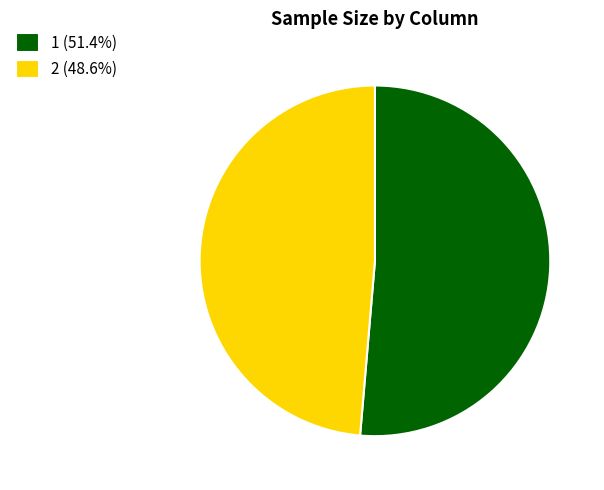

Approximately how many times larger is the value at 1 (51.4%) compared to 2 (48.6%)?

1.1